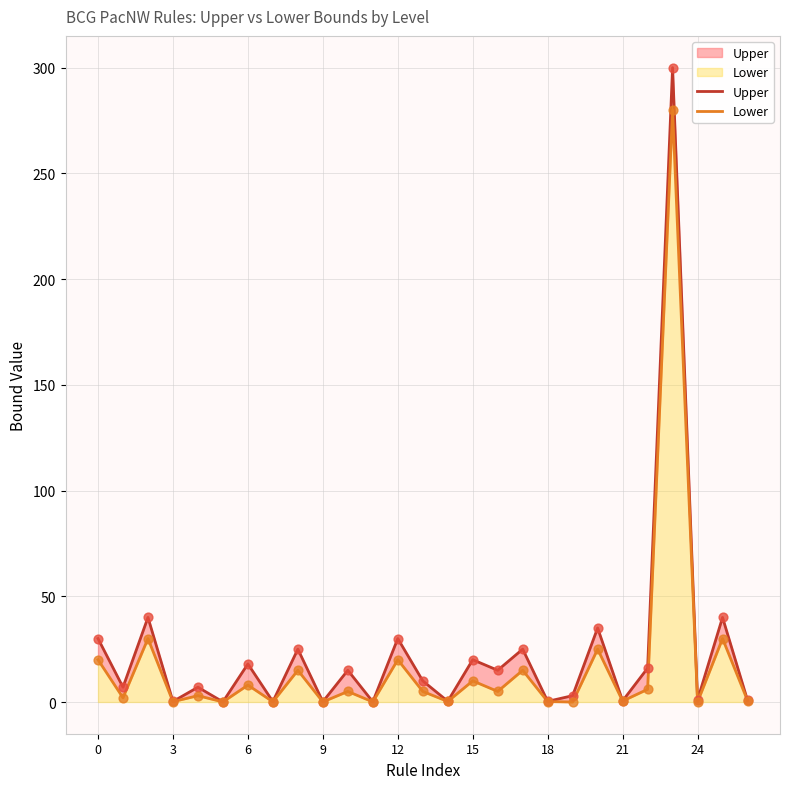

Which series reaches the maximum Y coordinate?

Upper